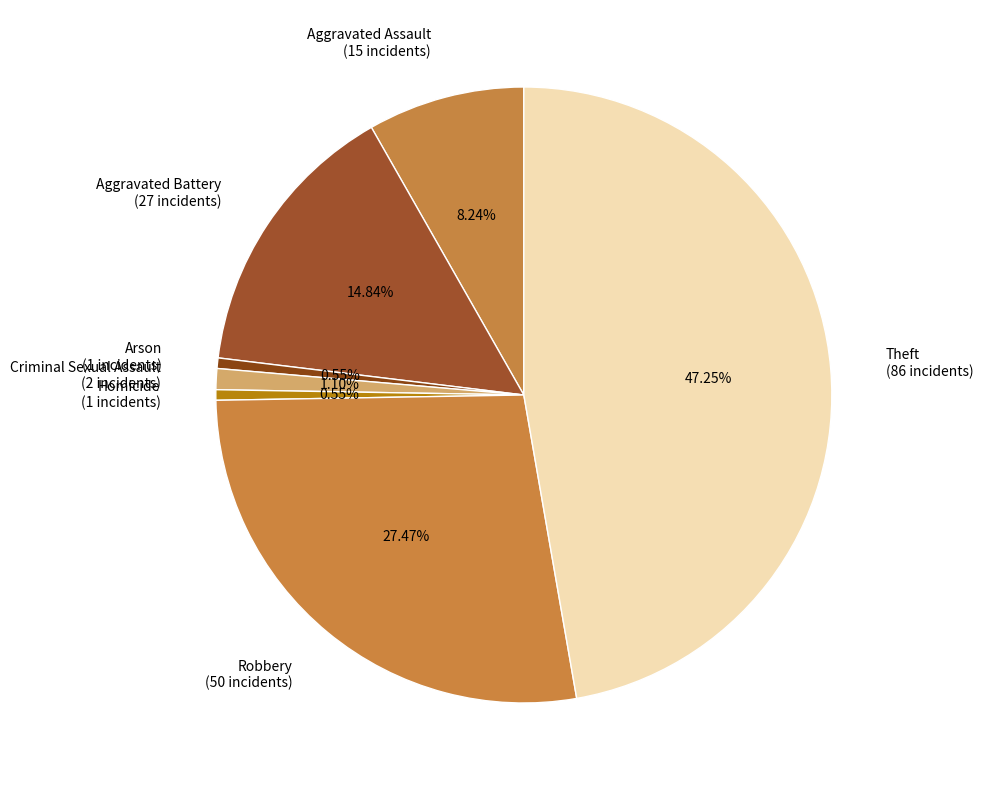

To the nearest percent, what is the average slice percentage?

14%